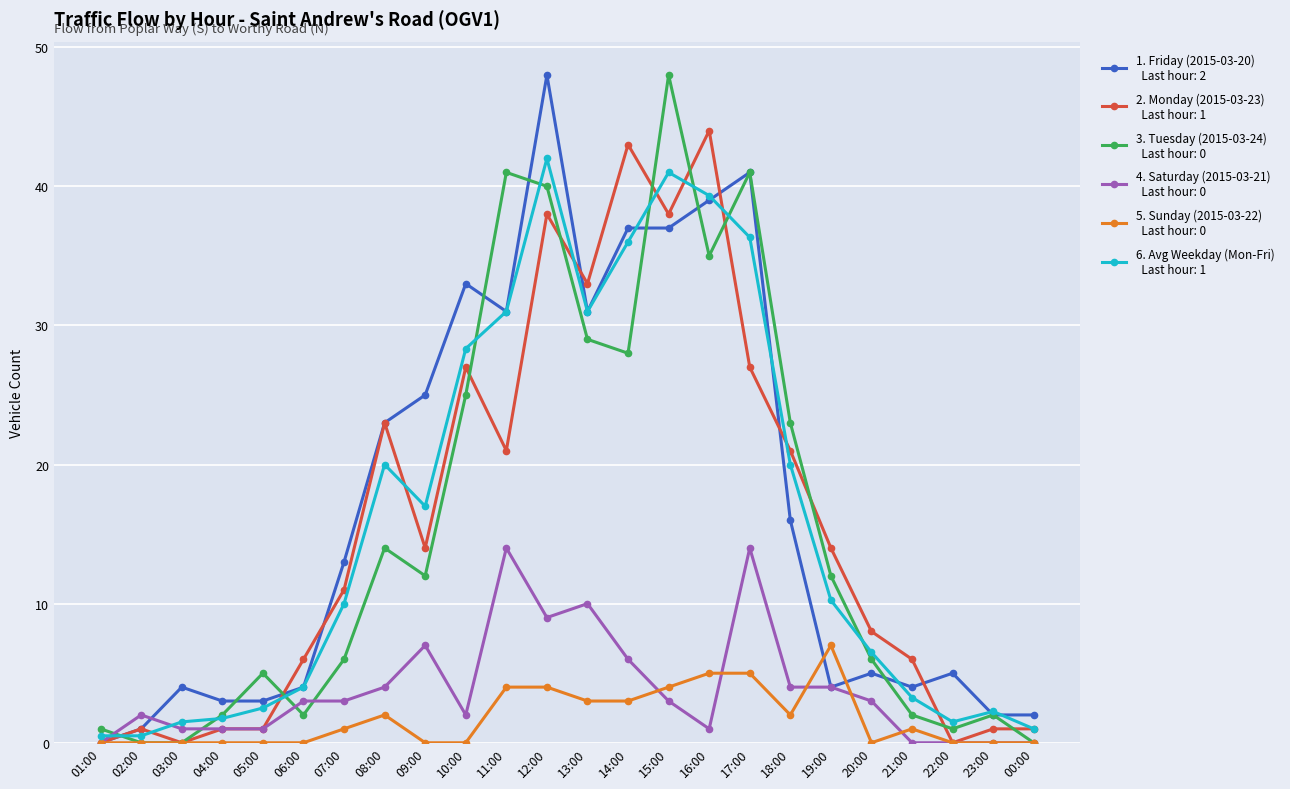

What is the total value across all series at 11:00?

142.0